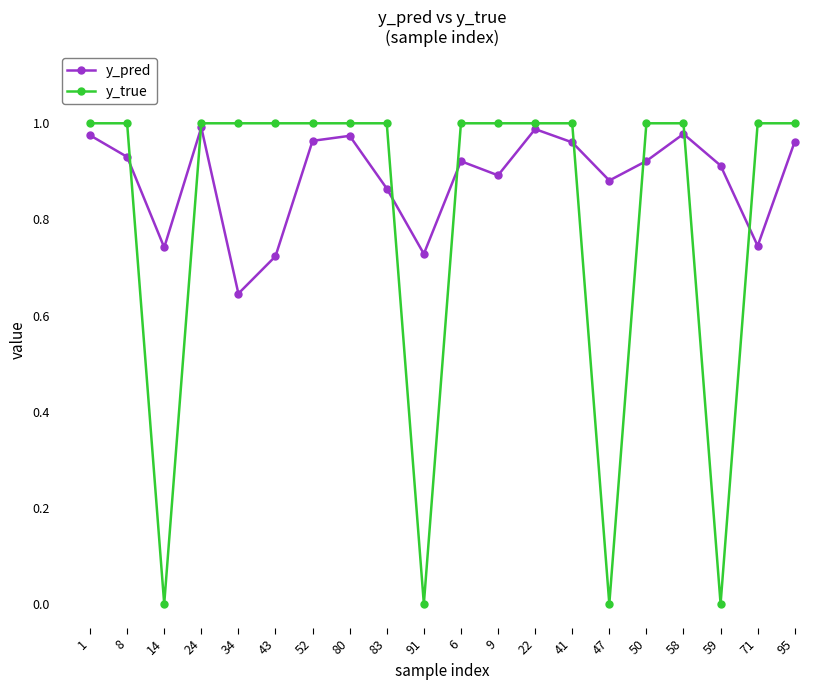

What is the label of the 2nd point from the left?

8